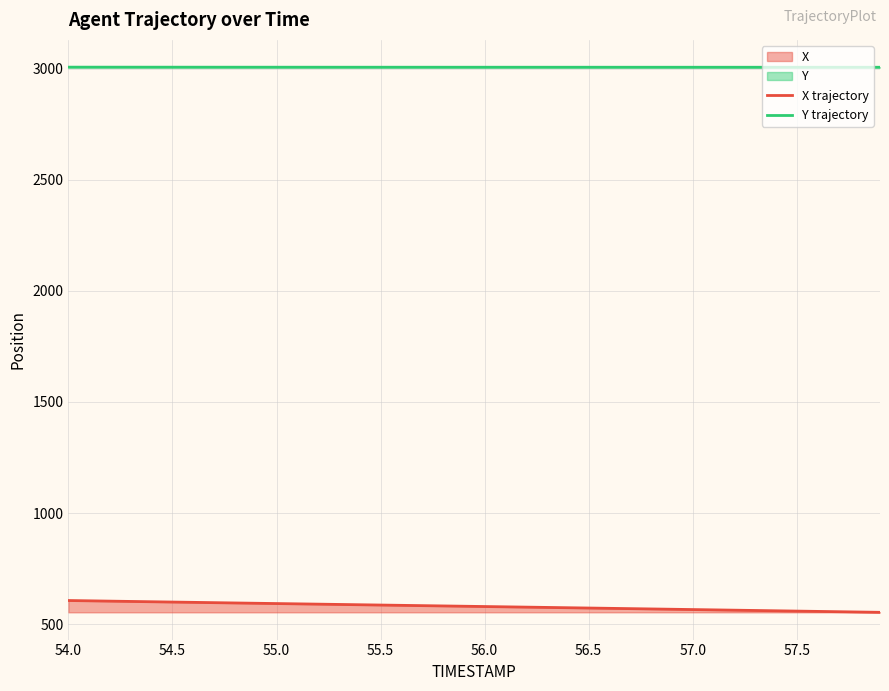

True or false: Y trajectory and X trajectory cross at least once.

False